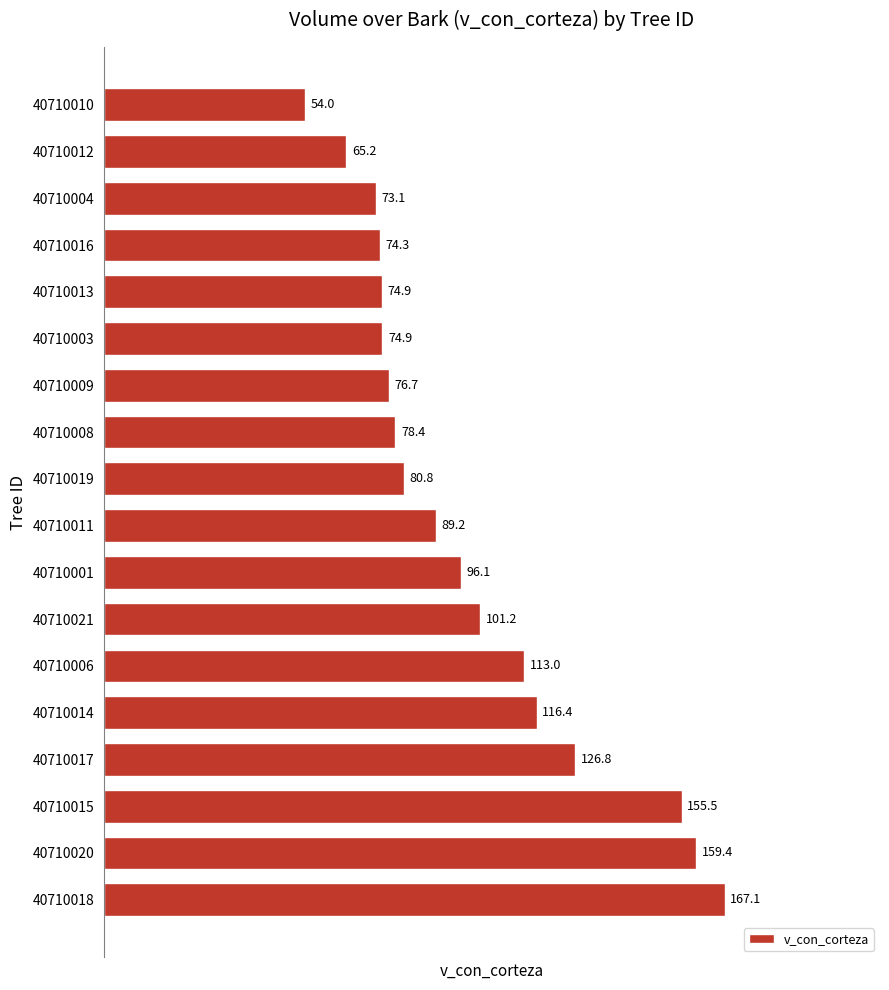

Approximately how many times larger is the value at 40710011 compared to 40710016?

1.2